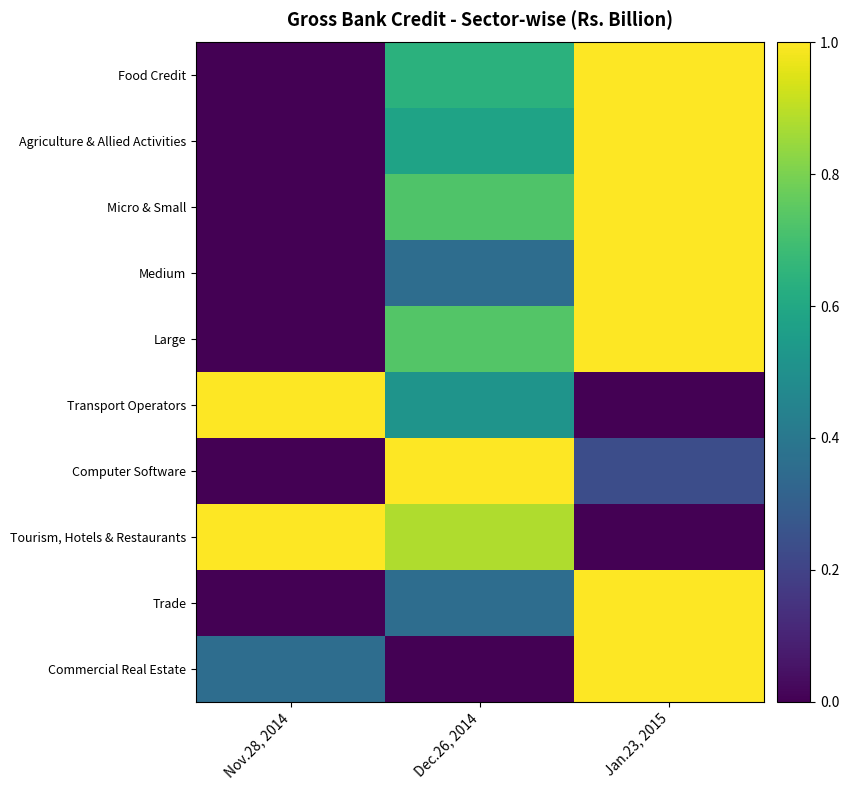

List the series in order of their peak value, lowest first.

Tourism, Hotels & Restaurants, Computer Software, Food Credit, Transport Operators, Commercial Real Estate, Medium, Agriculture & Allied Activities, Trade, Micro & Small, Large